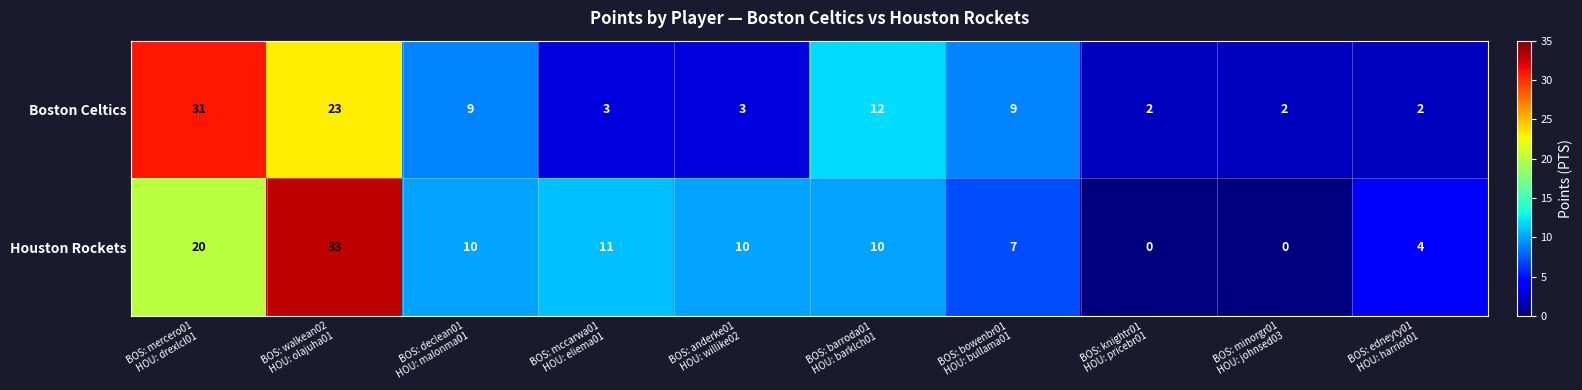

Reading left to right, transcribe all the data shown in this chart.

Boston Celtics: 31	23	9	3	3	12	9	2	2	2
Houston Rockets: 20	33	10	11	10	10	7	0	0	4